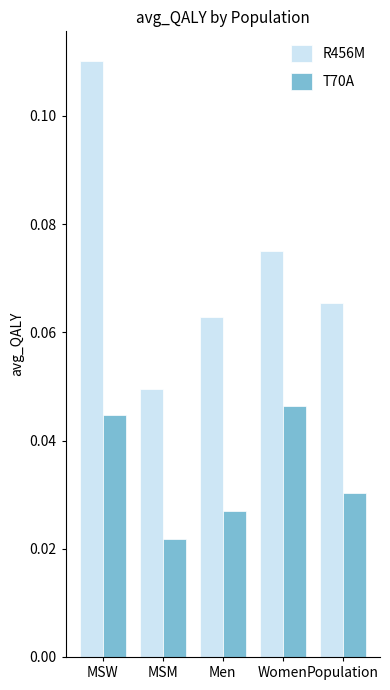

How many groups of bars are there?

5